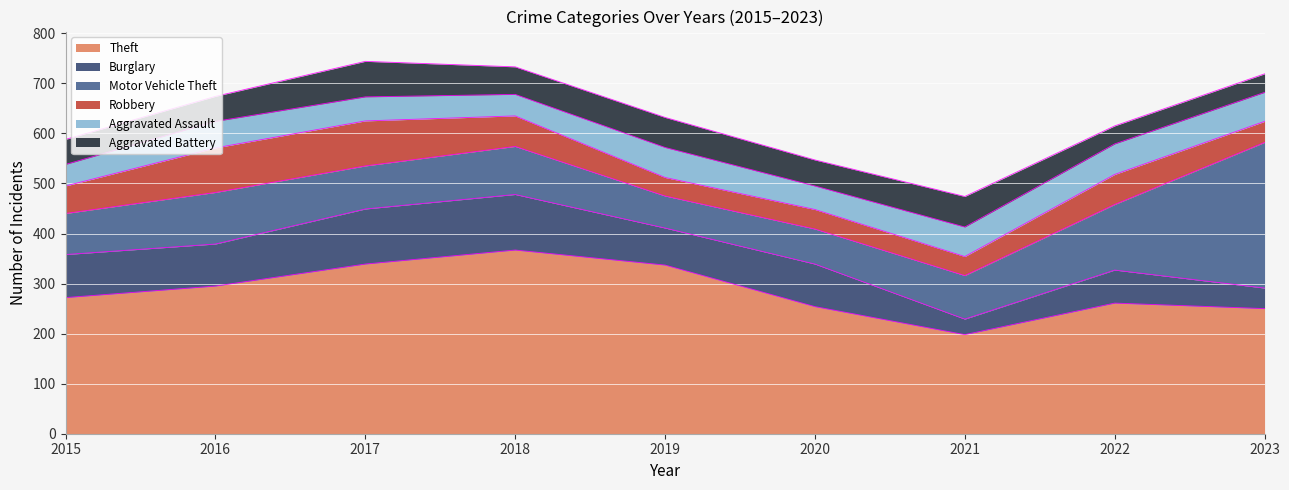

How many data points in Robbery are less than 55?

4